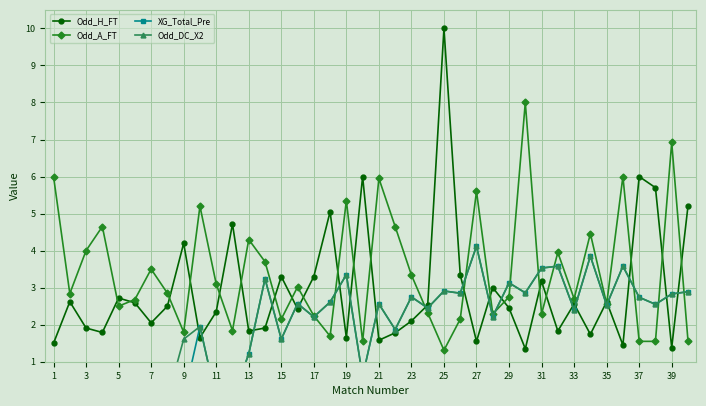

Which series has the widest spread of values?

Odd_H_FT